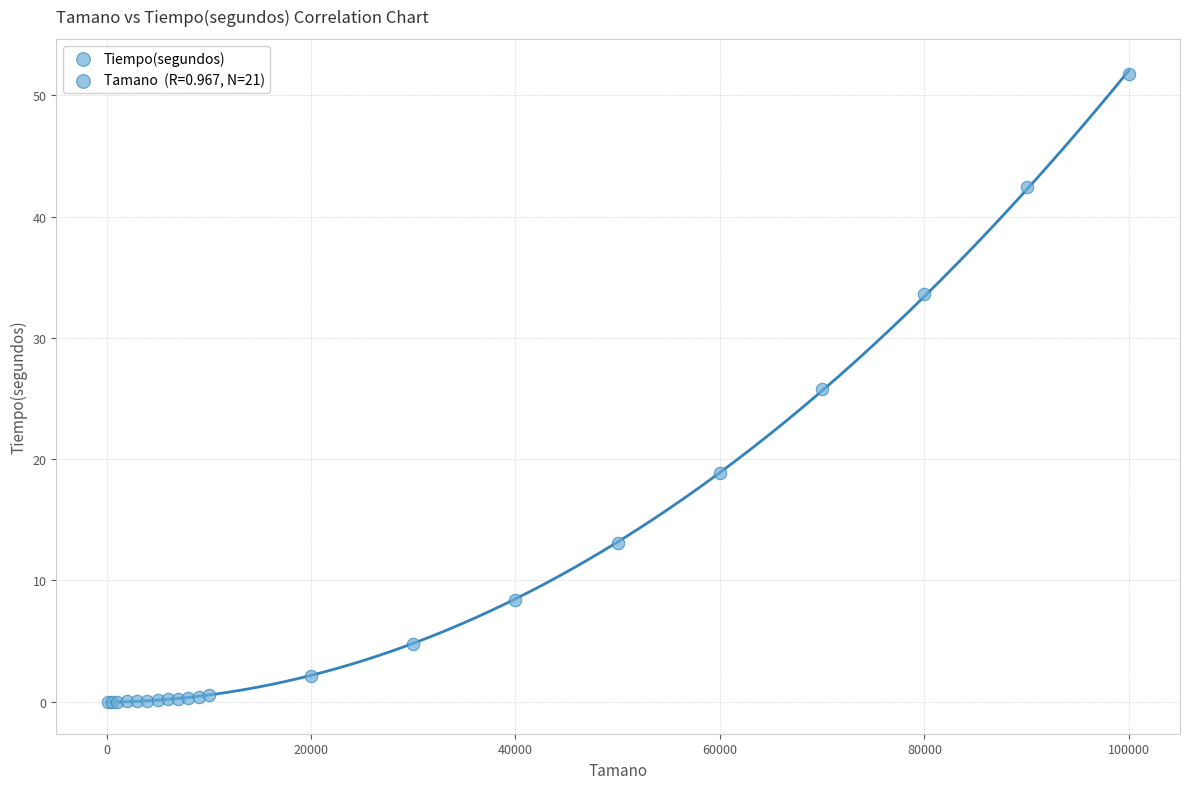

What Y value in the scatter plot is closest to 25?

25.8